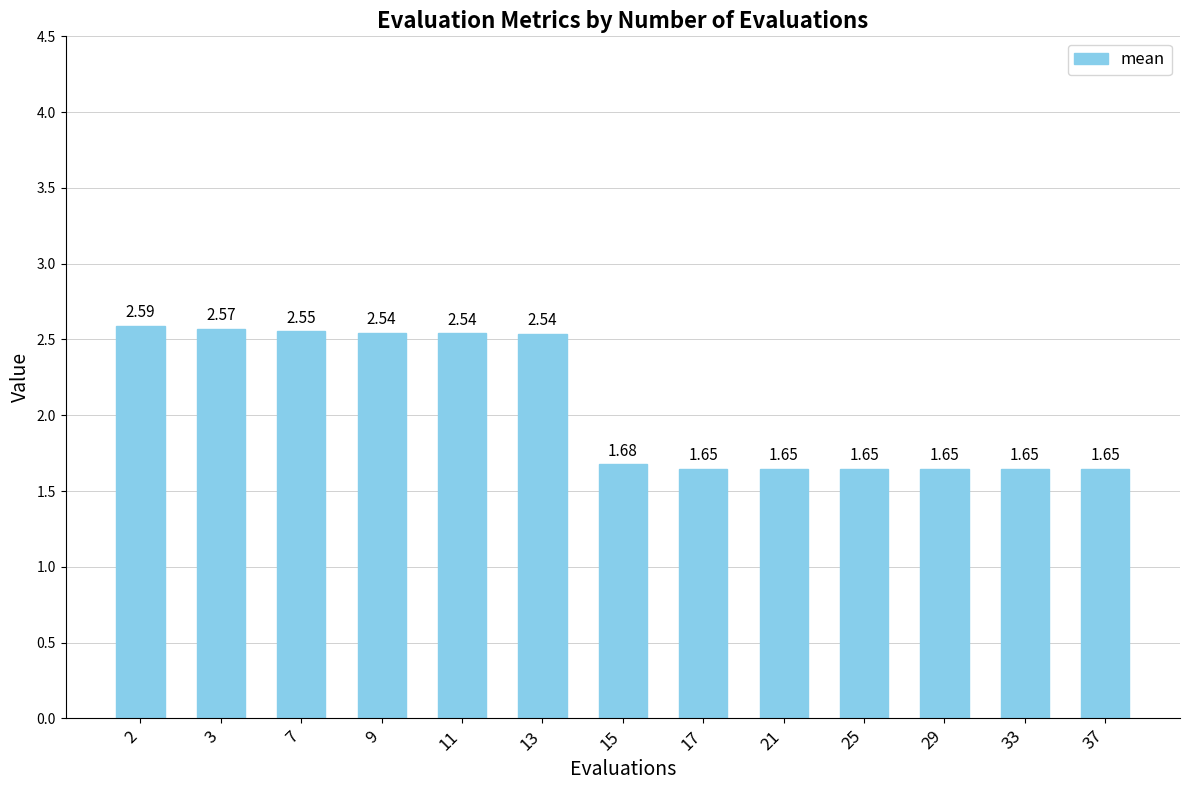

What is the sum of all values?

26.9